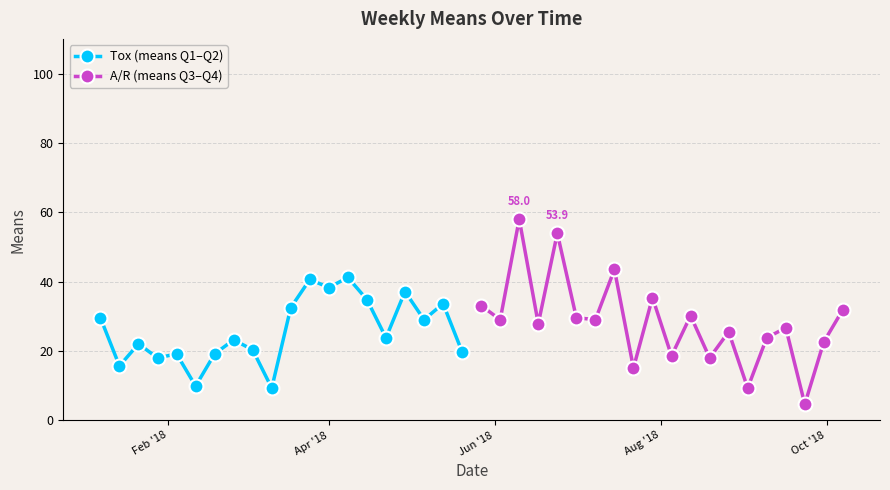

True or false: A/R (means Q3–Q4) has more than 0 points higher than both neighbors.

True